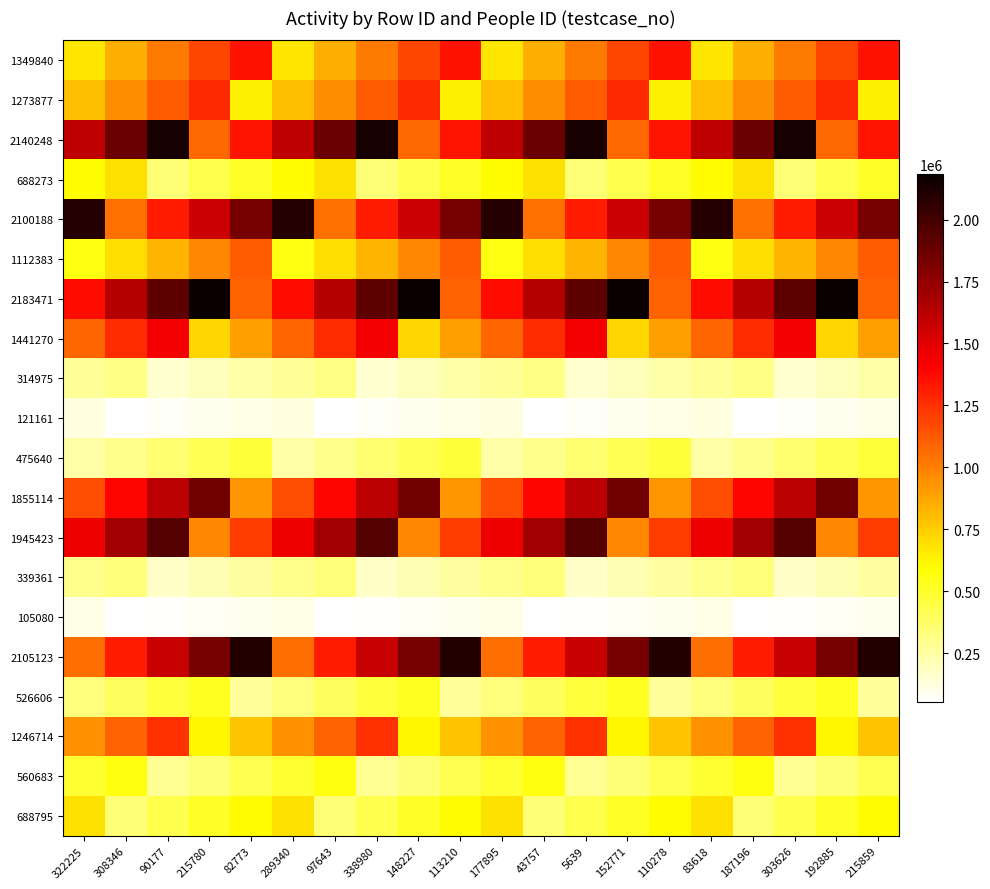

Rank the series by their maximum value, from highest to lowest.

2183471, 2140248, 2105123, 2100188, 1945423, 1855114, 1441270, 1349840, 1273877, 1246714, 1112383, 688795, 688273, 560683, 526606, 475640, 339361, 314975, 121161, 105080